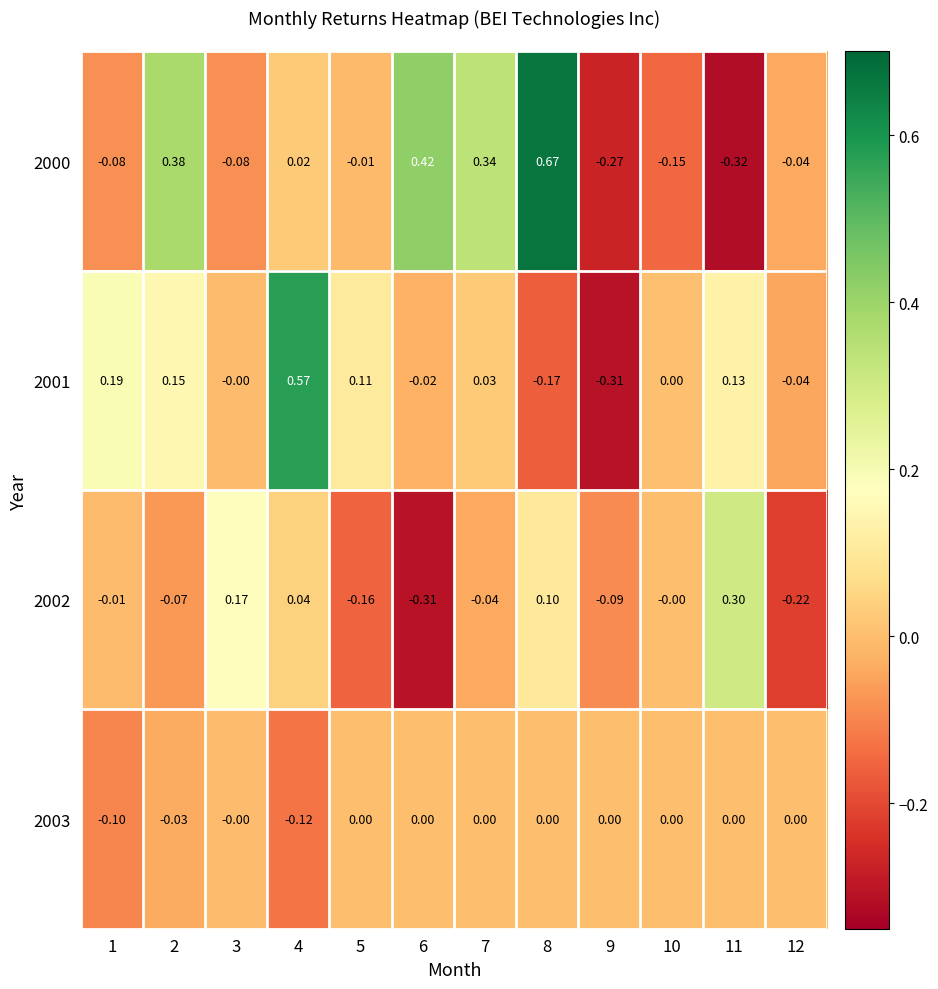

Which series has the largest range (max minus min)?

2000